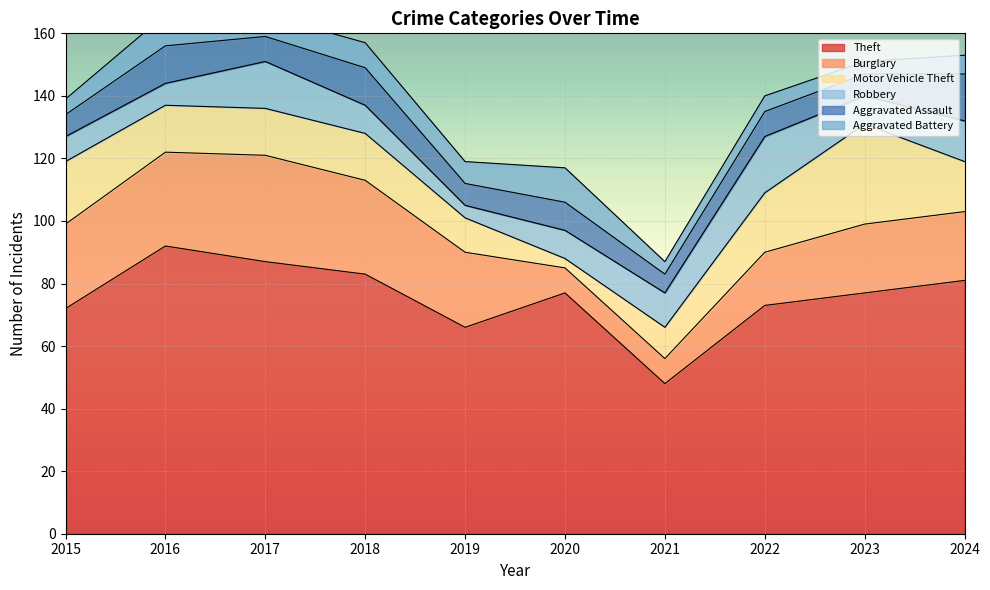

Is the value of Aggravated Battery at 2019 greater than the value of Theft at 2021?

No